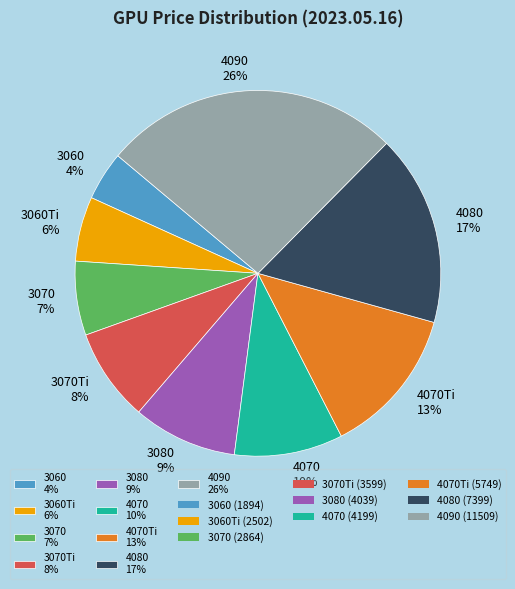

To the nearest percent, what portion does 3070Ti 8% represent?

8%